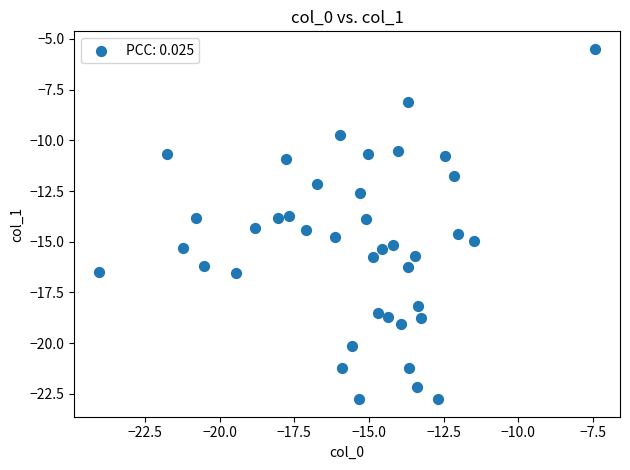

What is the range of X values (max minus min)?

16.6